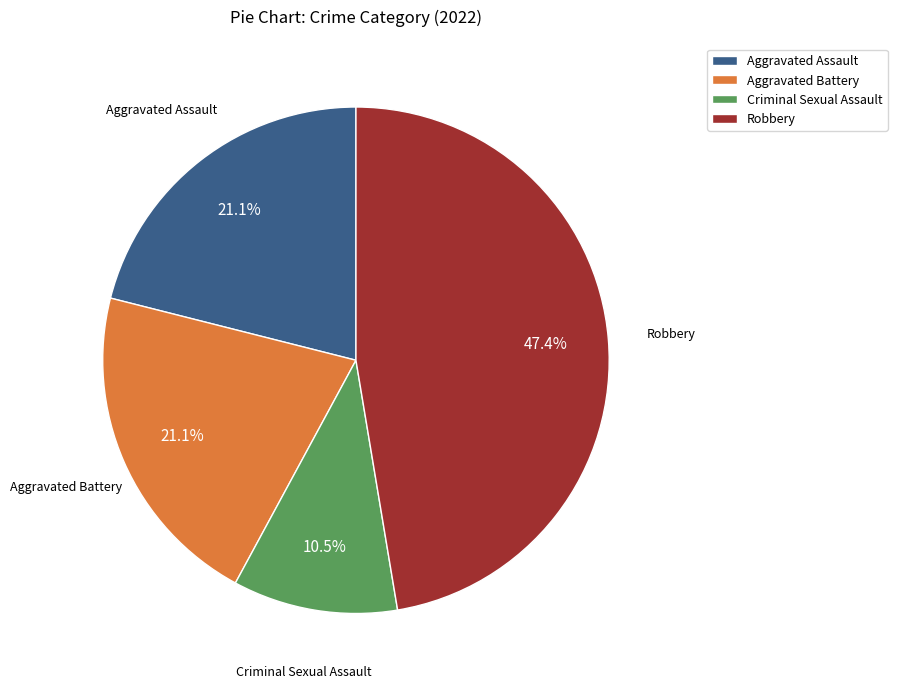

Does Criminal Sexual Assault represent more than half of the total?

No